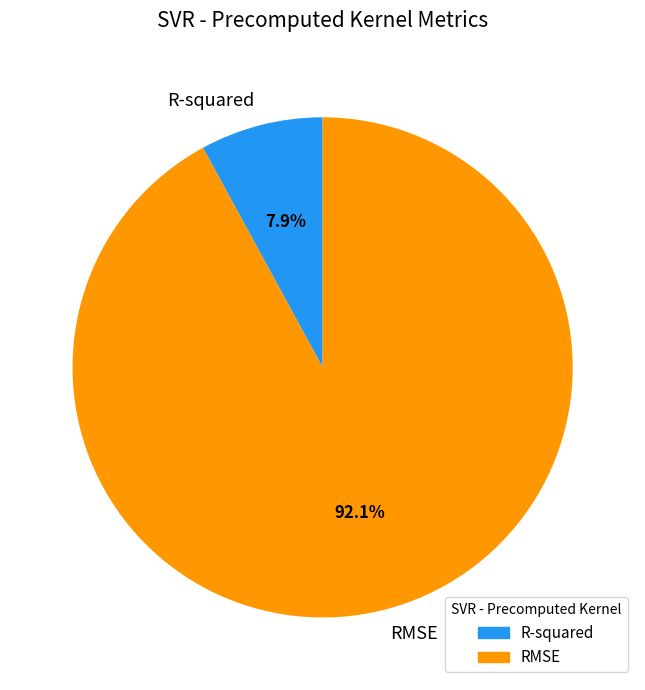

What is the total percentage of RMSE and R-squared?

100.0%